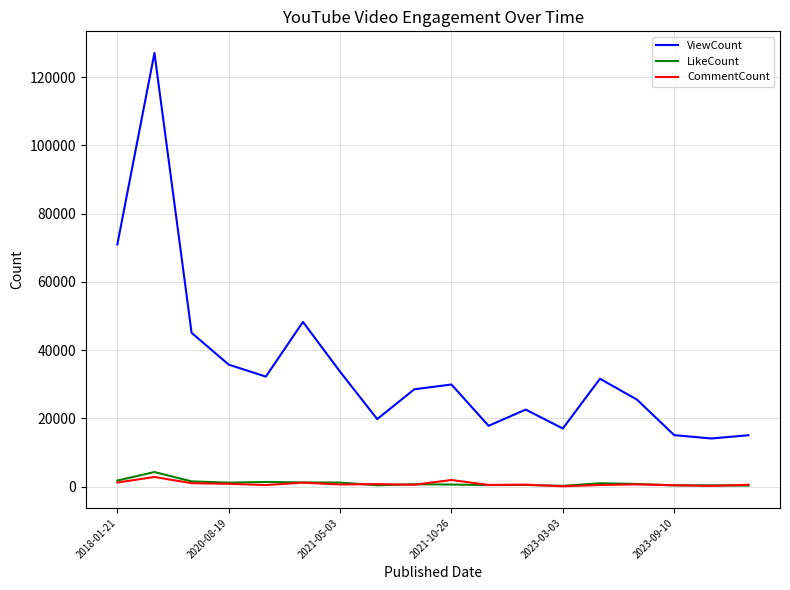

Which series has the largest total across all categories?

ViewCount